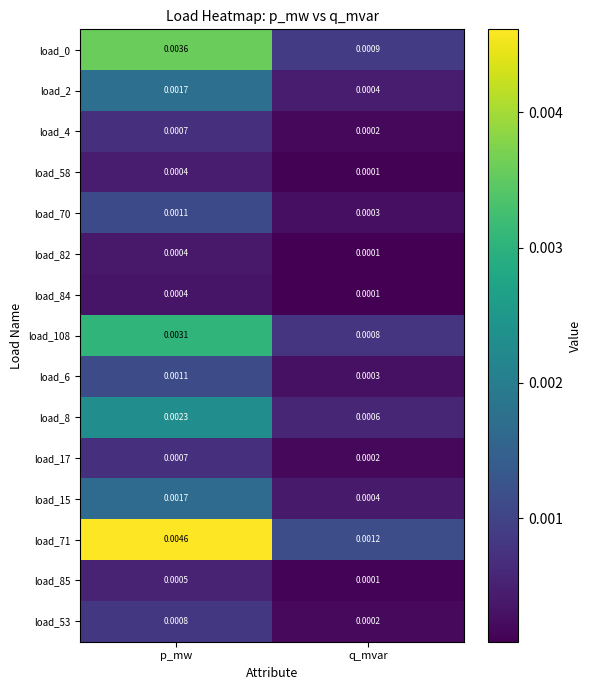

At which category does the chart reach its peak across all series?

p_mw